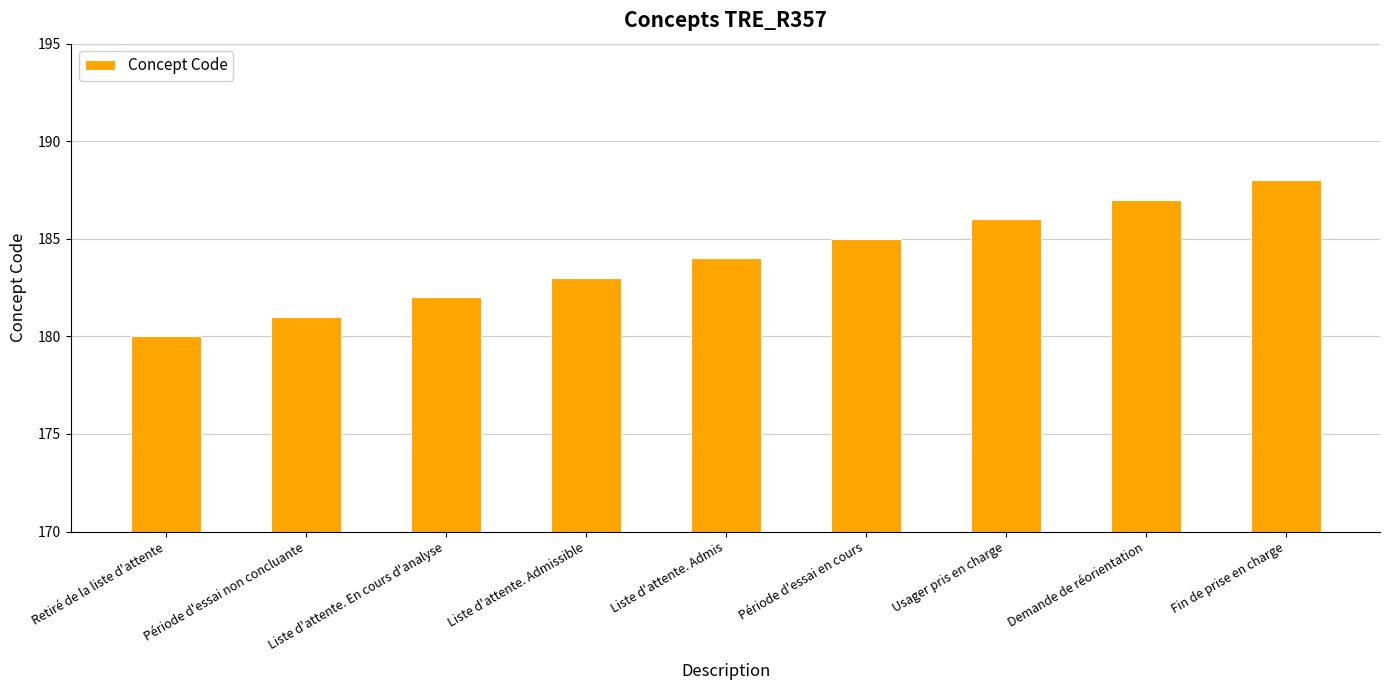

Count the number of data series in this chart.

1